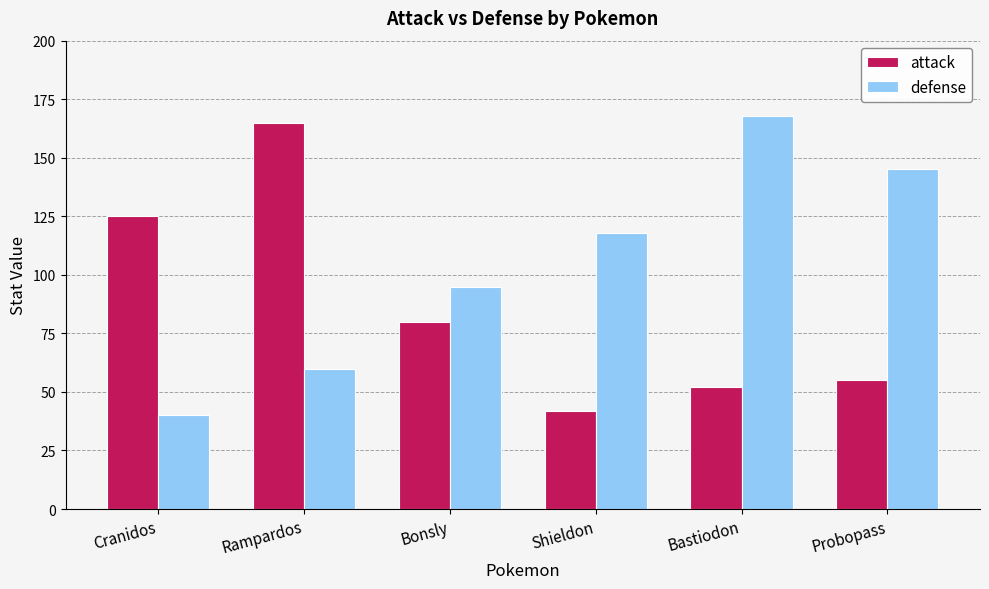

Is it true that attack equals 80 at Bonsly?

True